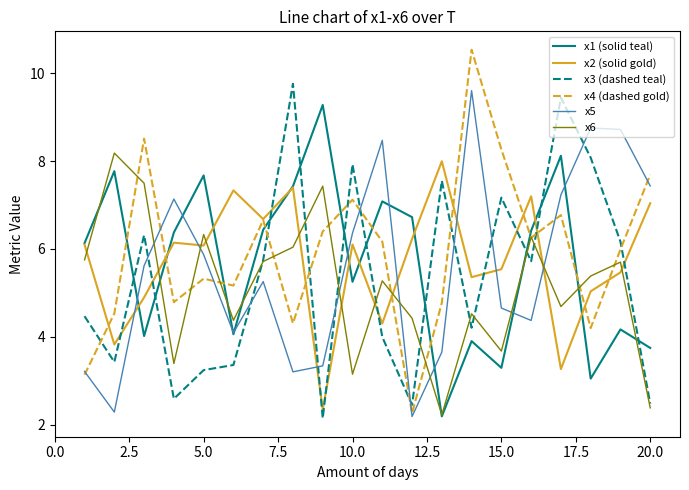

What is the highest value of the x1 (solid teal) series?

9.3